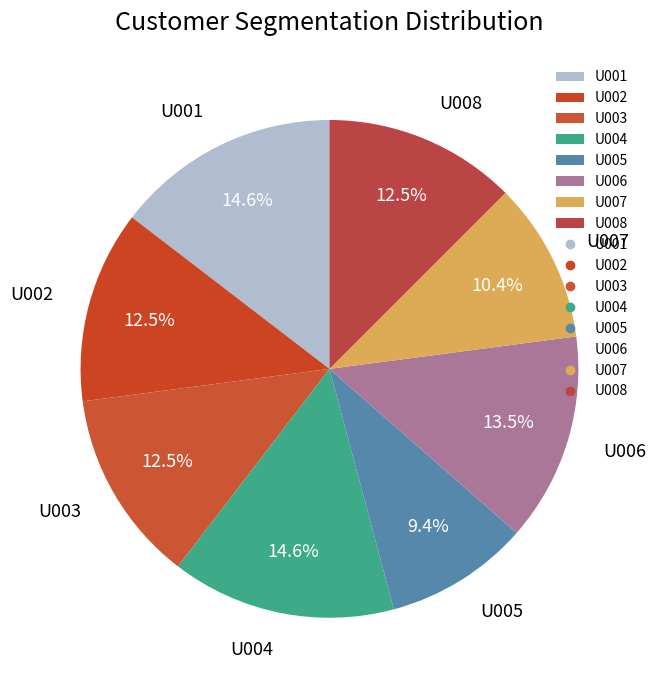

To the nearest percent, what is the average slice percentage?

12%